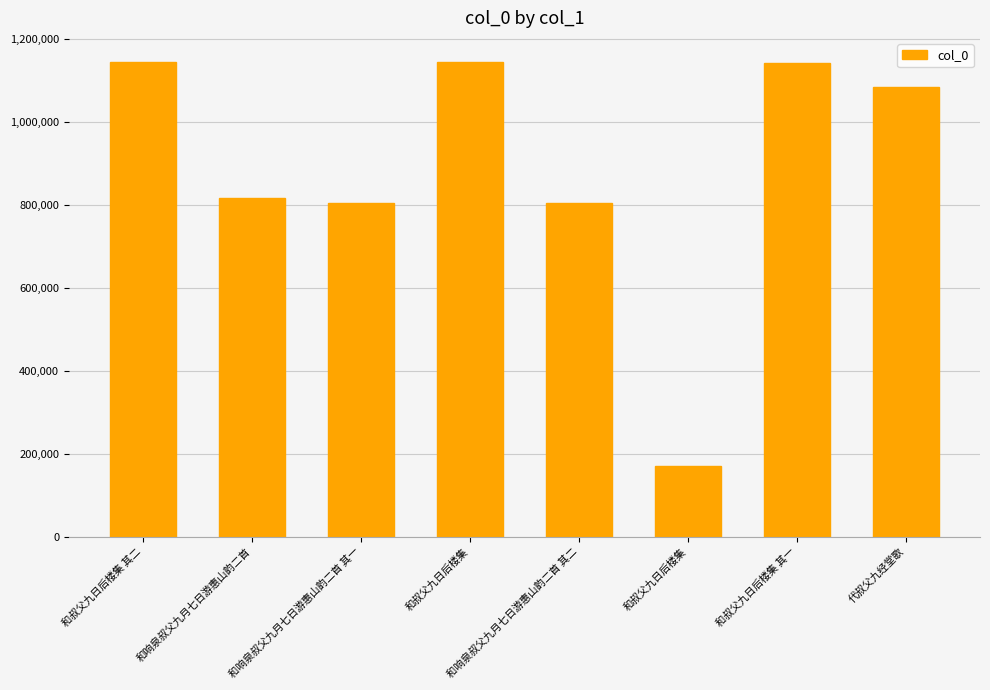

What is the label of the 6th bar from the left?

和叔父九日后楼集